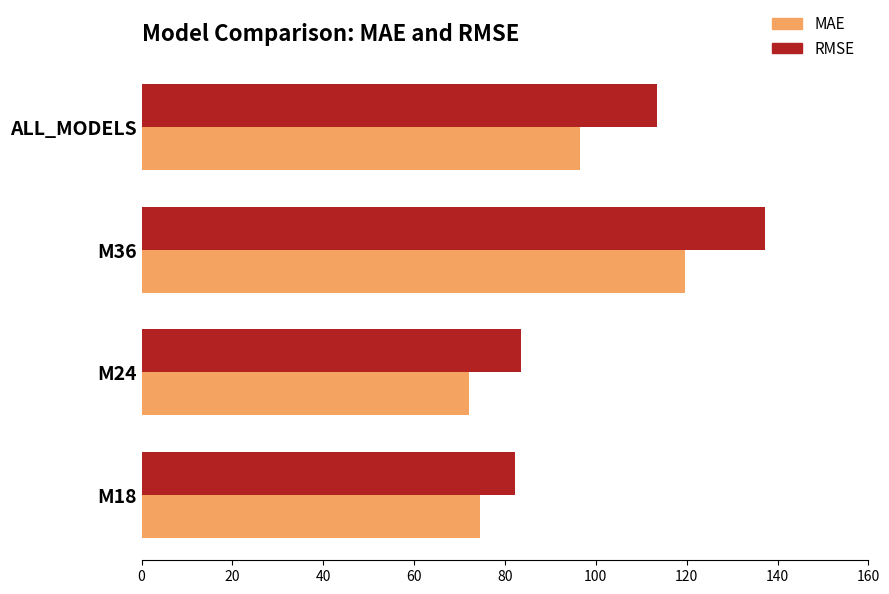

The RMSE series shows 83.5 at M24. True or false?

True